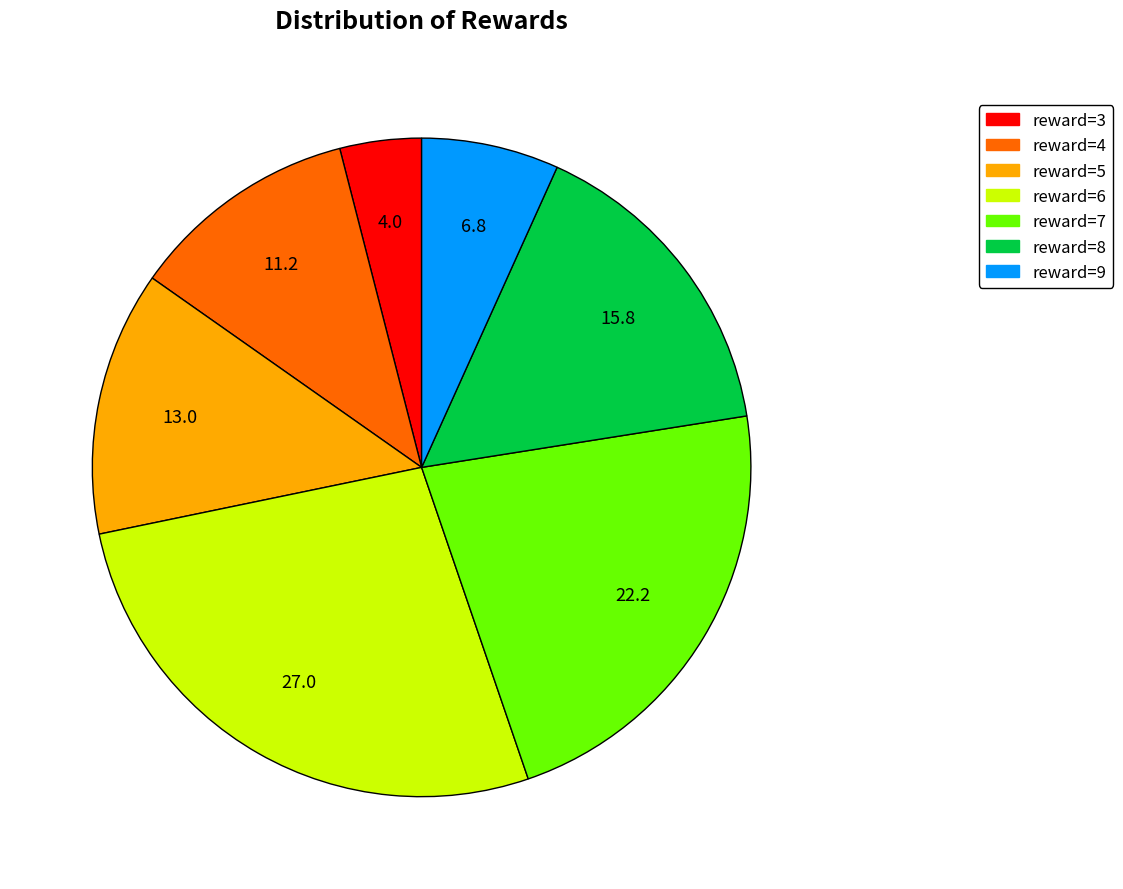

Is there a majority slice in this chart?

No